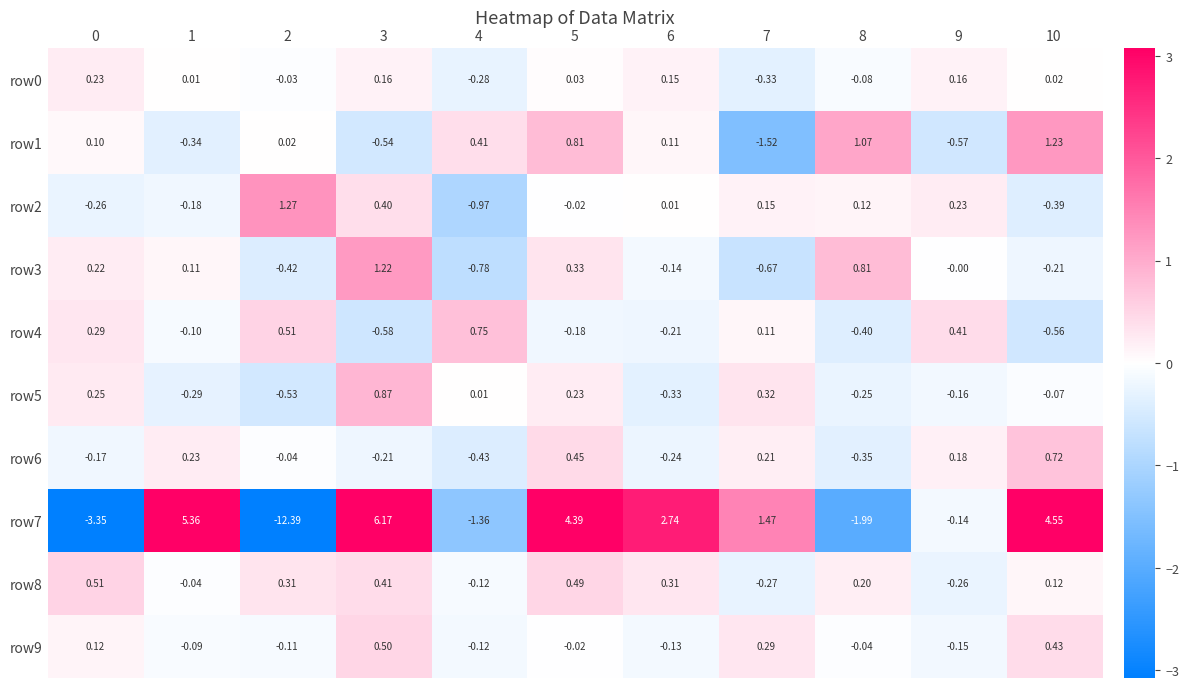

Is the value of row3 at 3 greater than the value of row5 at 8?

Yes